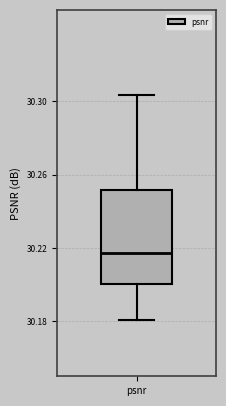

Transcribe this box plot: give where the median line is, the range the box spans, and where the two whiskers end, as read against the y-axis. The values are not printed on the chart, so give them approximately, as read against the axis.

median 30.215, box 30.200 to 30.250, whiskers 30.180 to 30.305